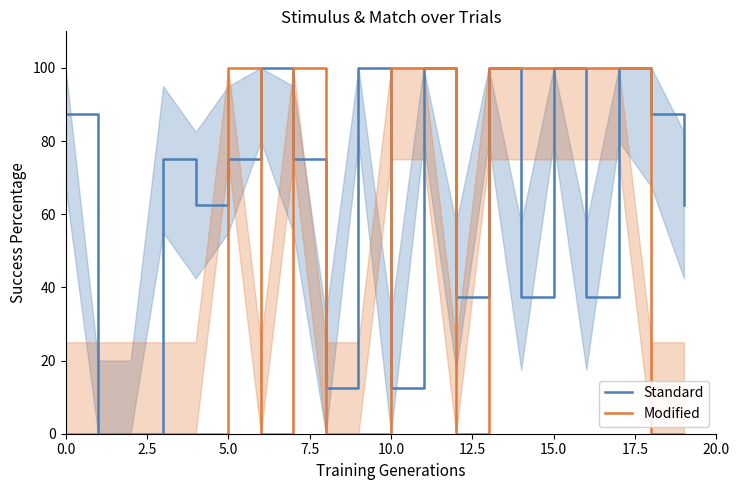

List the series in order of their peak value, lowest first.

Standard, Modified